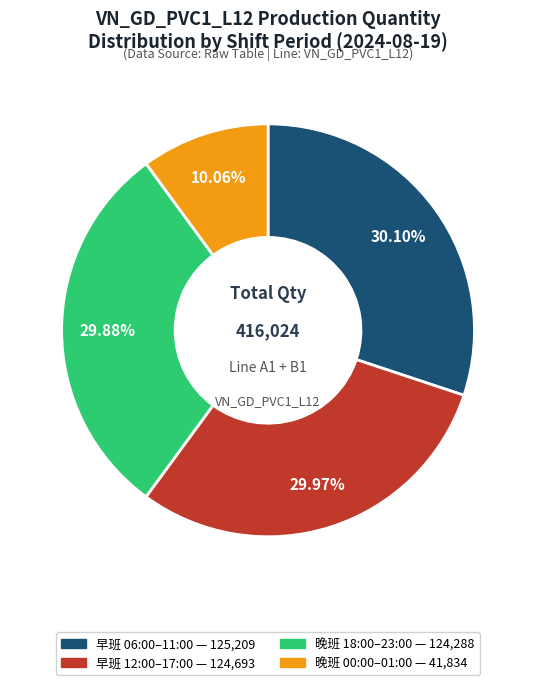

Is there a majority slice in this chart?

No